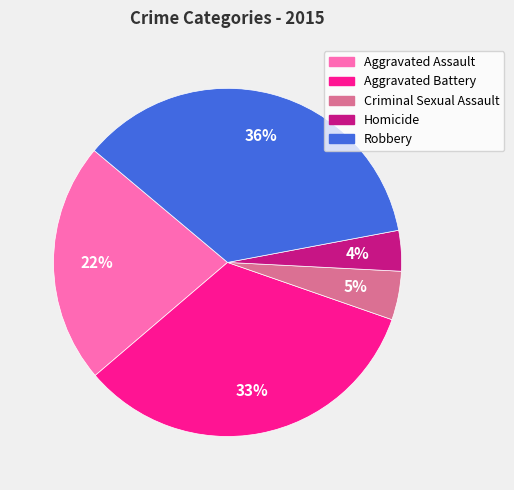

Is there a majority slice in this chart?

No